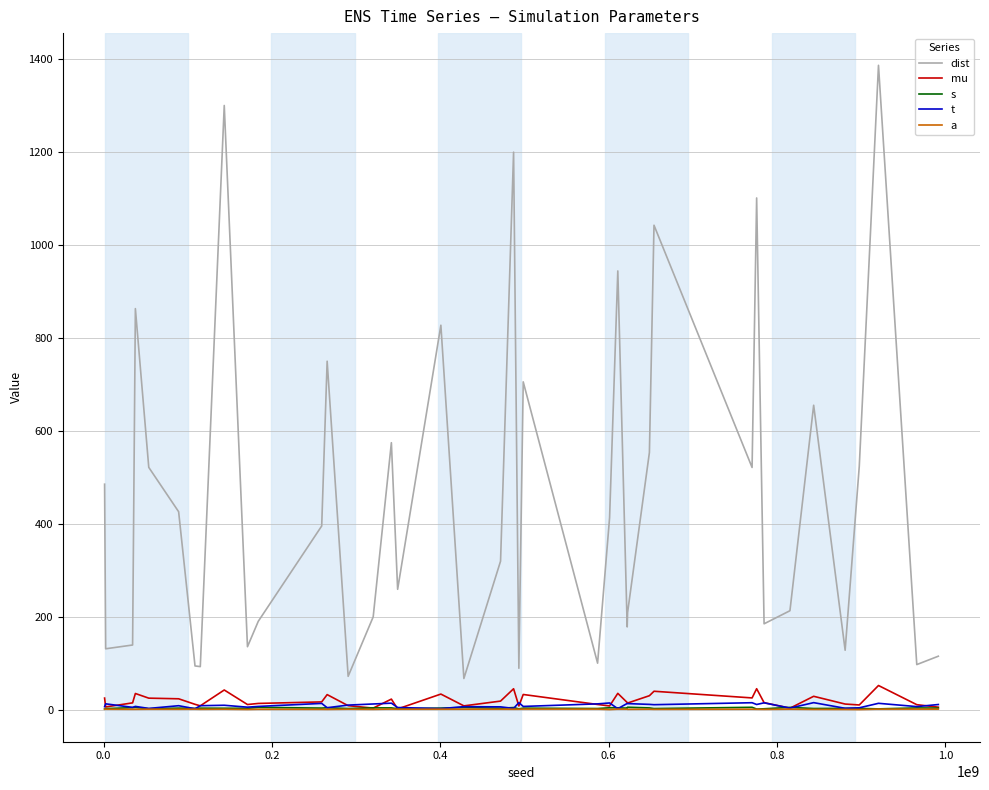

Which series has the largest range (max minus min)?

dist